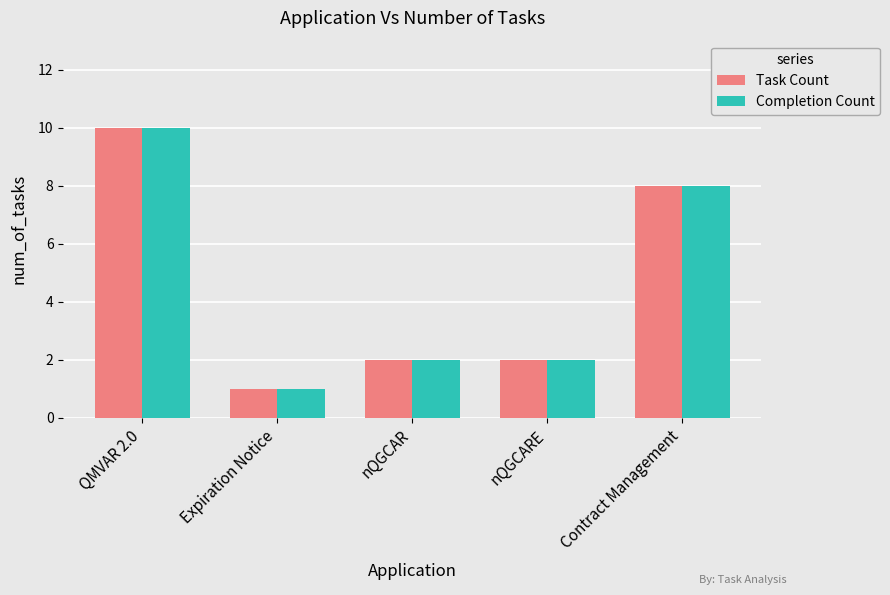

What is the approximate value of Task Count at Contract Management?

8